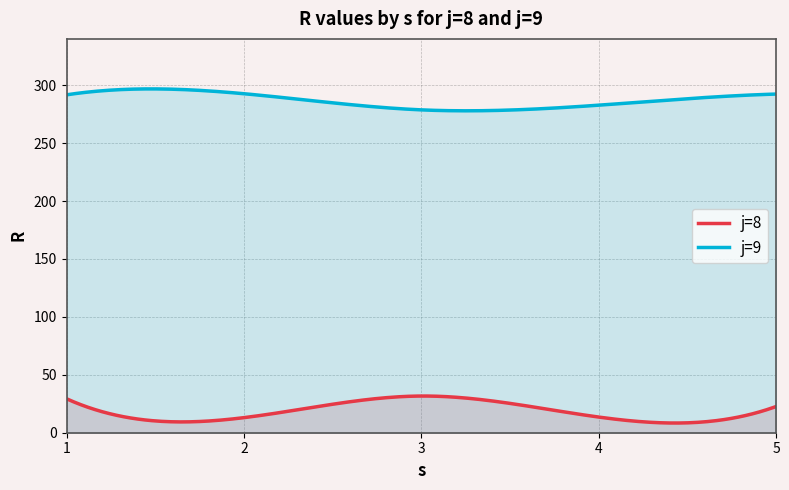

Is the value of j=8 at 3 greater than the value of j=9 at 4?

No